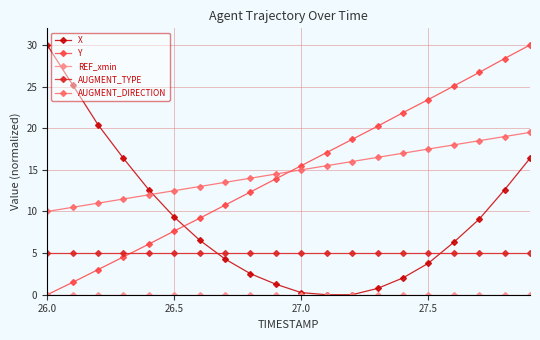

How many distinct data groups are displayed?

5